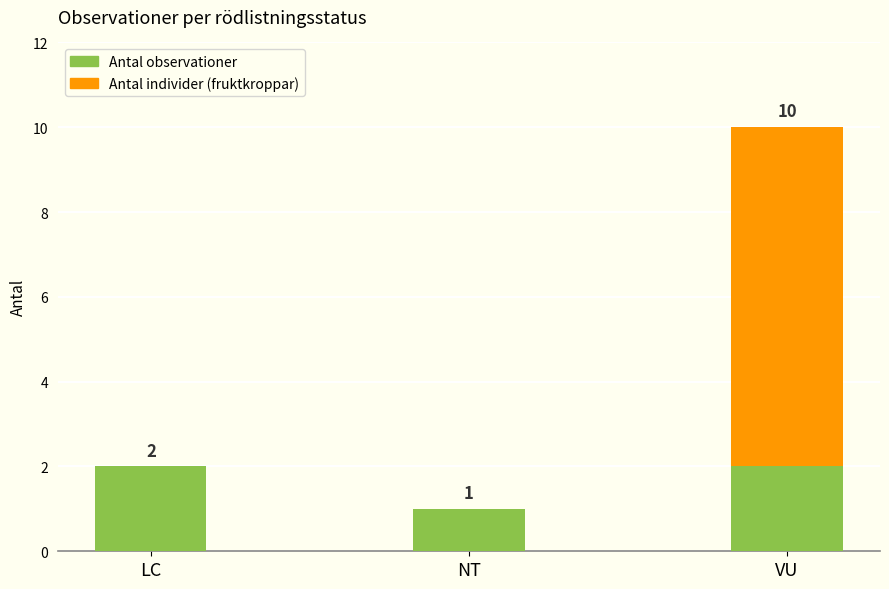

The value of Antal observationer at VU is 2. True or false?

True